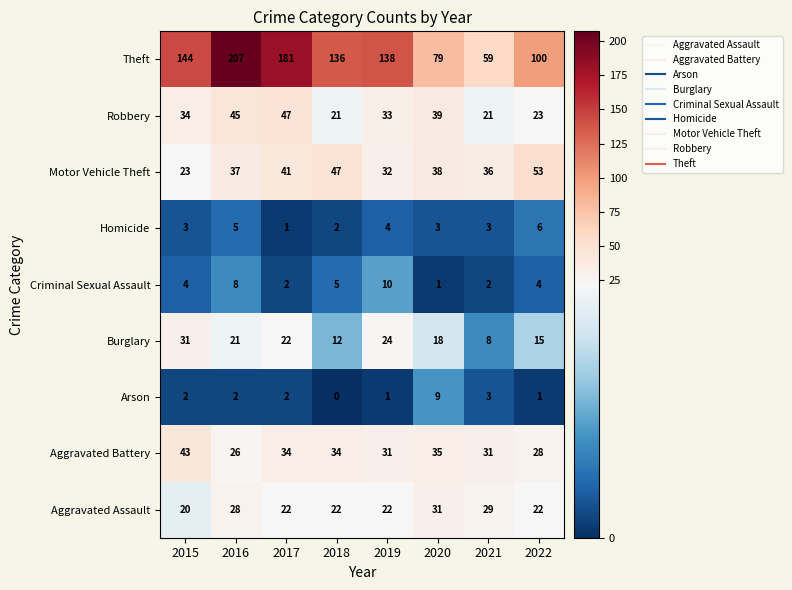

What is the difference between the Theft values at 2021 and 2018?

77